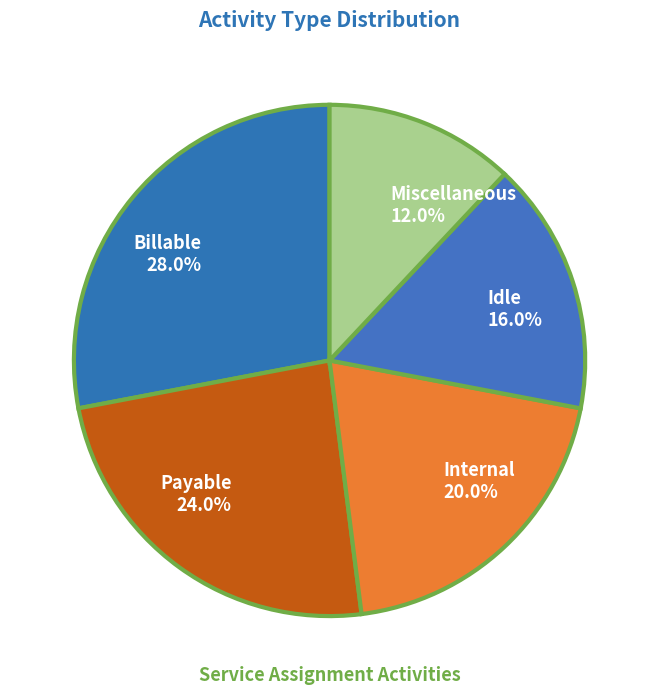

Which category has the smallest portion of the pie?

Miscellaneous